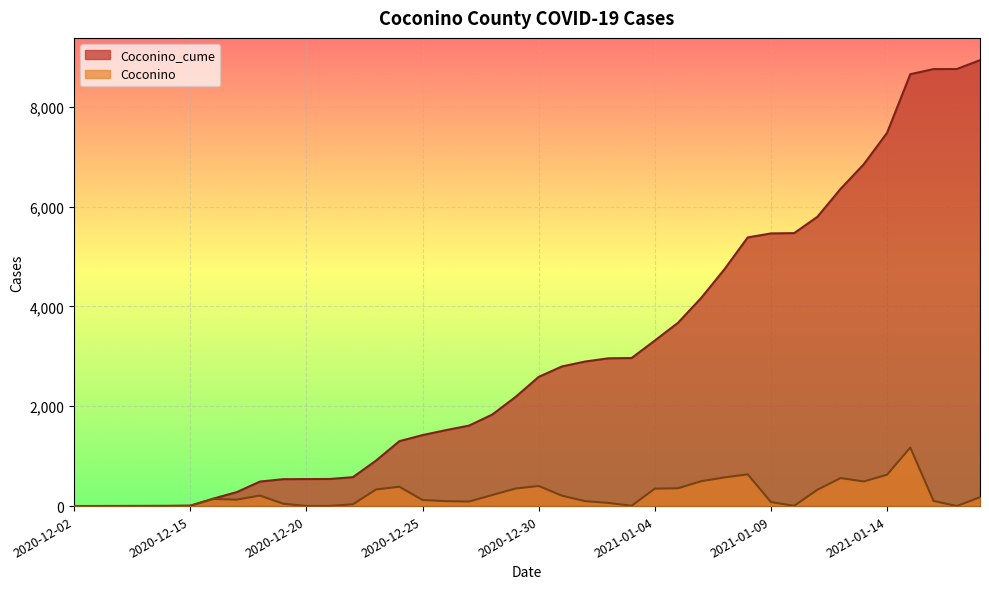

Reading left to right, extract all data points from this chart.

Coconino_cume: 2020-12-02=1	2020-12-04=2	2020-12-10=3	2020-12-12=4	2020-12-13=5	2020-12-15=9	2020-12-16=151	2020-12-17=280	2020-12-18=491	2020-12-19=539	2020-12-20=541	2020-12-21=543	2020-12-22=579	2020-12-23=912	2020-12-24=1300	2020-12-25=1422	2020-12-26=1521	2020-12-27=1612	2020-12-28=1833	2020-12-29=2185	2020-12-30=2588	2020-12-31=2797	2021-01-01=2896	2021-01-02=2960	2021-01-03=2966	2021-01-04=3316	2021-01-05=3673	2021-01-06=4172	2021-01-07=4746	2021-01-08=5382	2021-01-09=5462	2021-01-10=5468	2021-01-11=5795	2021-01-12=6356	2021-01-13=6849	2021-01-14=7478	2021-01-15=8651	2021-01-16=8754	2021-01-17=8755	2021-01-18=8932
Coconino: 2020-12-02=0	2020-12-04=1	2020-12-10=1	2020-12-12=1	2020-12-13=1	2020-12-15=4	2020-12-16=142	2020-12-17=129	2020-12-18=211	2020-12-19=48	2020-12-20=2	2020-12-21=2	2020-12-22=36	2020-12-23=333	2020-12-24=388	2020-12-25=122	2020-12-26=99	2020-12-27=91	2020-12-28=221	2020-12-29=352	2020-12-30=403	2020-12-31=209	2021-01-01=99	2021-01-02=64	2021-01-03=6	2021-01-04=350	2021-01-05=357	2021-01-06=499	2021-01-07=574	2021-01-08=636	2021-01-09=80	2021-01-10=6	2021-01-11=327	2021-01-12=561	2021-01-13=493	2021-01-14=629	2021-01-15=1173	2021-01-16=103	2021-01-17=1	2021-01-18=177